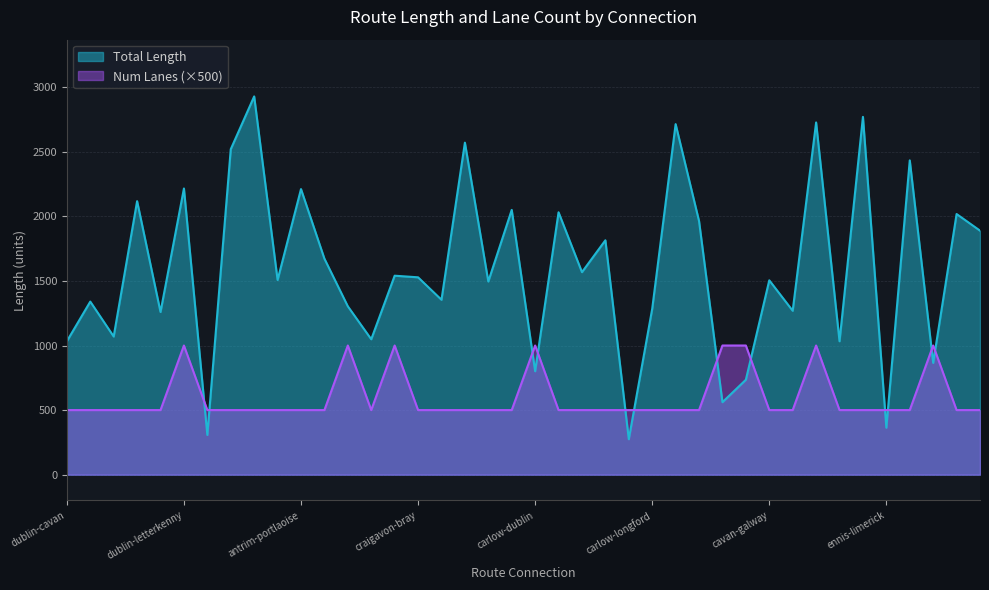

Rank the series by their maximum value, from lowest to highest.

Num Lanes (×500), Total Length